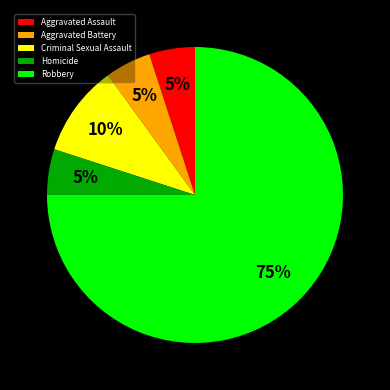

Combined, do Robbery and Aggravated Assault account for over 50%?

Yes